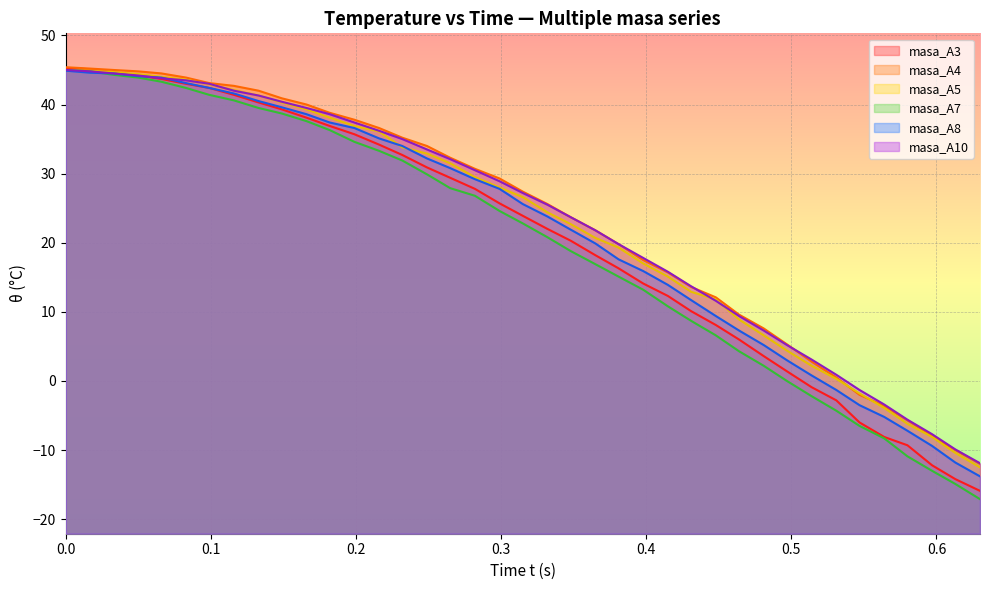

What is the minimum value for masa_A10?

-11.9